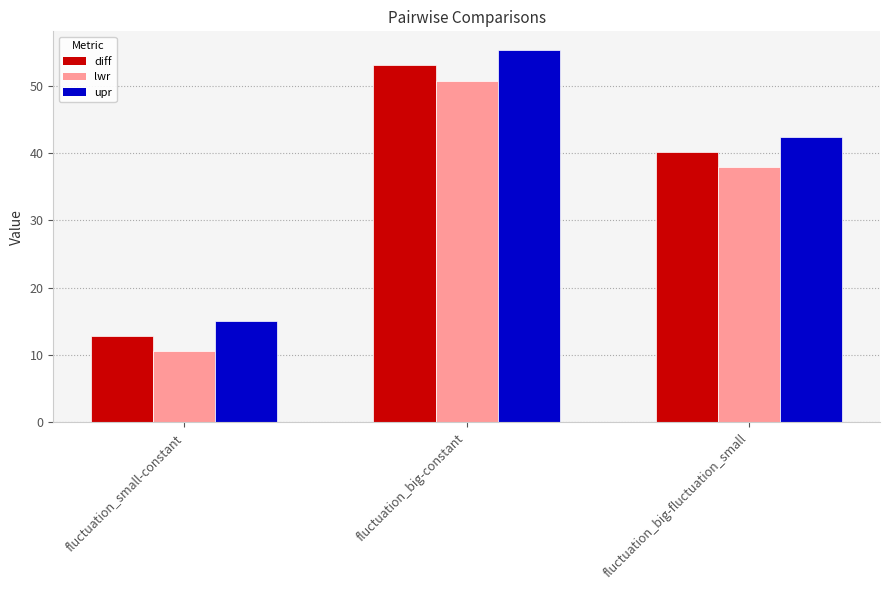

Is the value of diff at fluctuation_big-fluctuation_small greater than the value of lwr at fluctuation_big-constant?

No